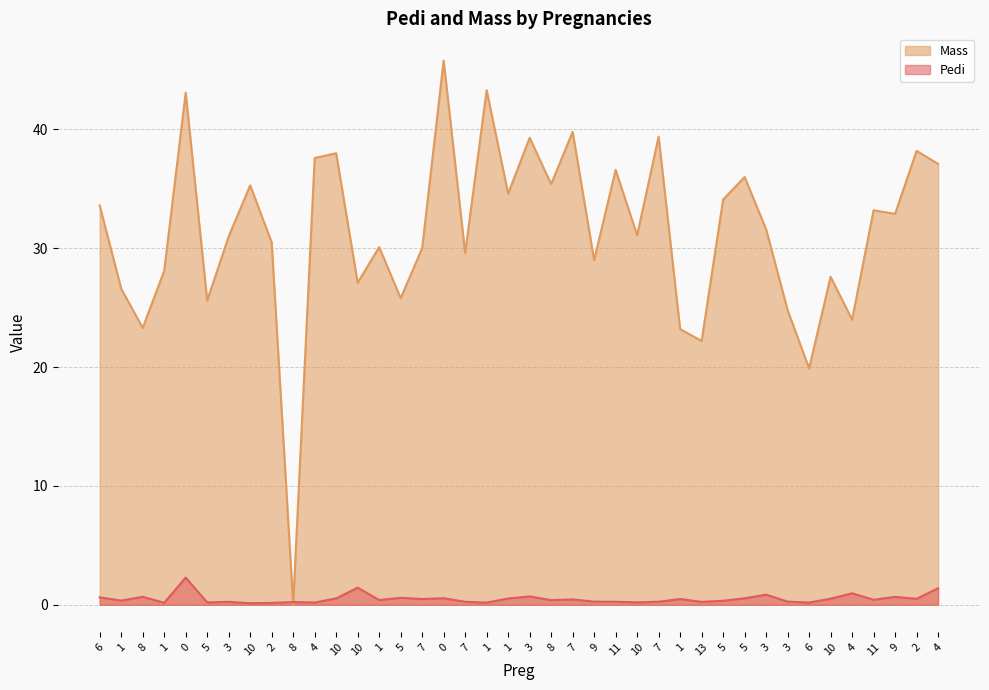

True or false: Pedi has a value of 0.4 at 1.

True